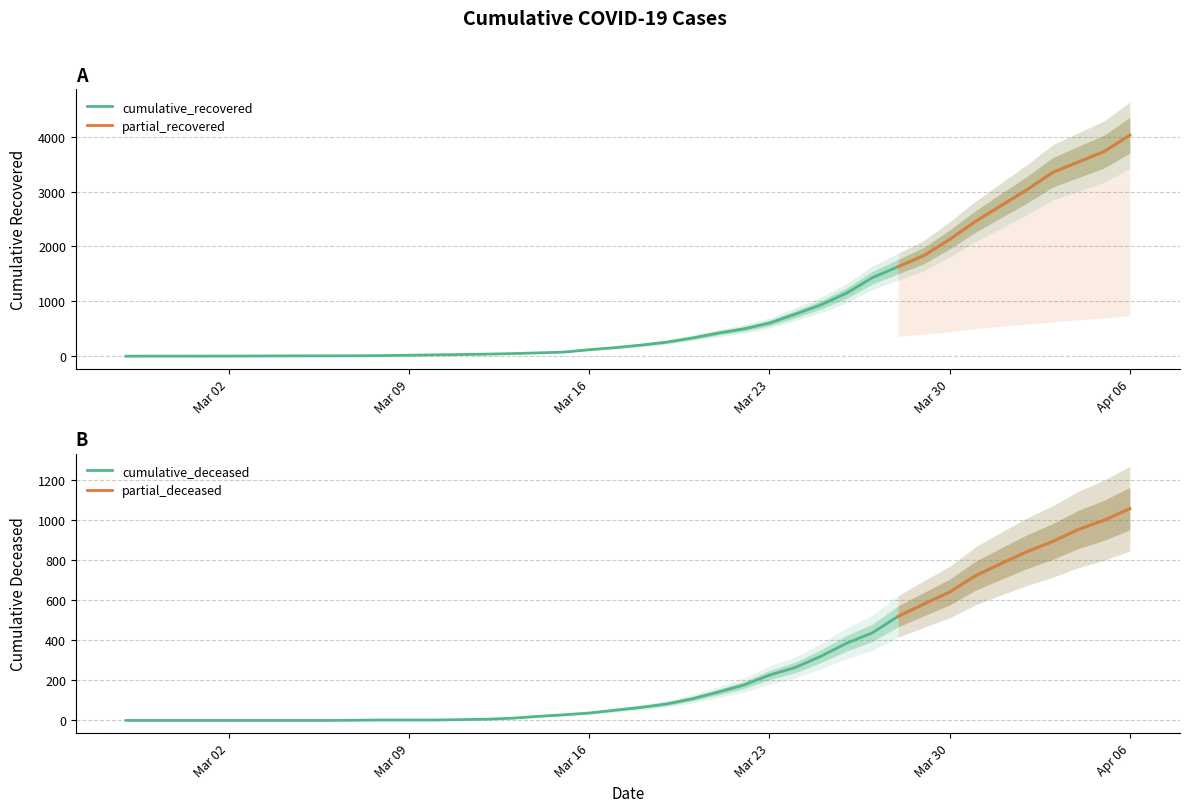

What is the difference between the second highest and second lowest values in the cumulative_recovered series?

3723